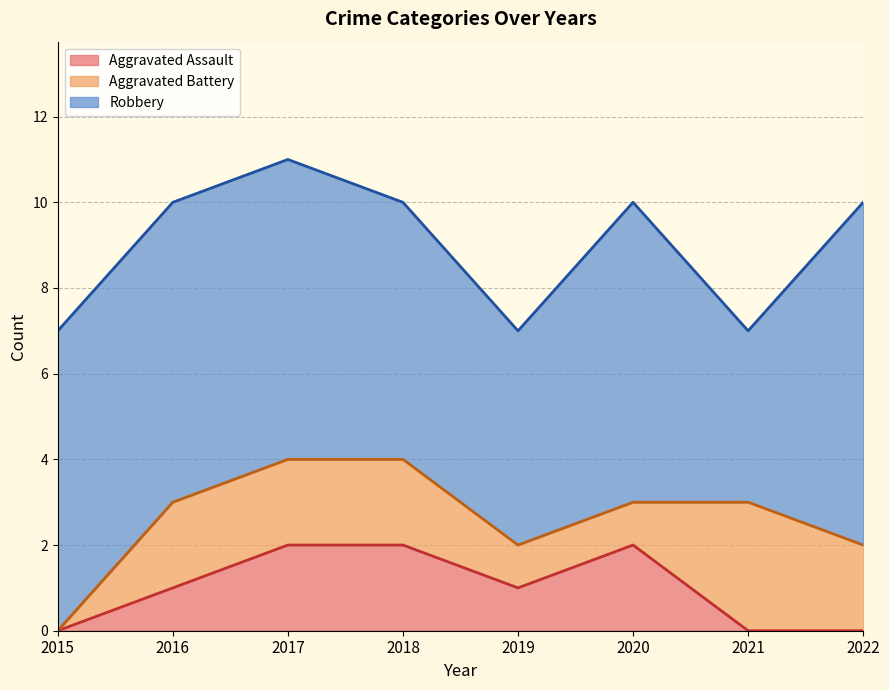

Between 2017 and 2018, which is larger?

2017